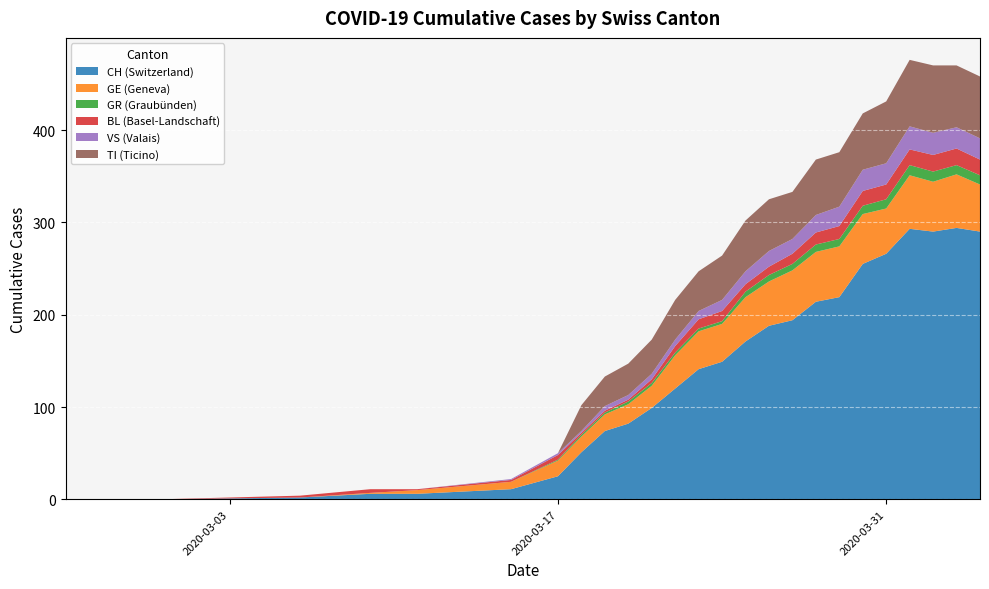

What is the highest value of the CH (Switzerland) series?

294